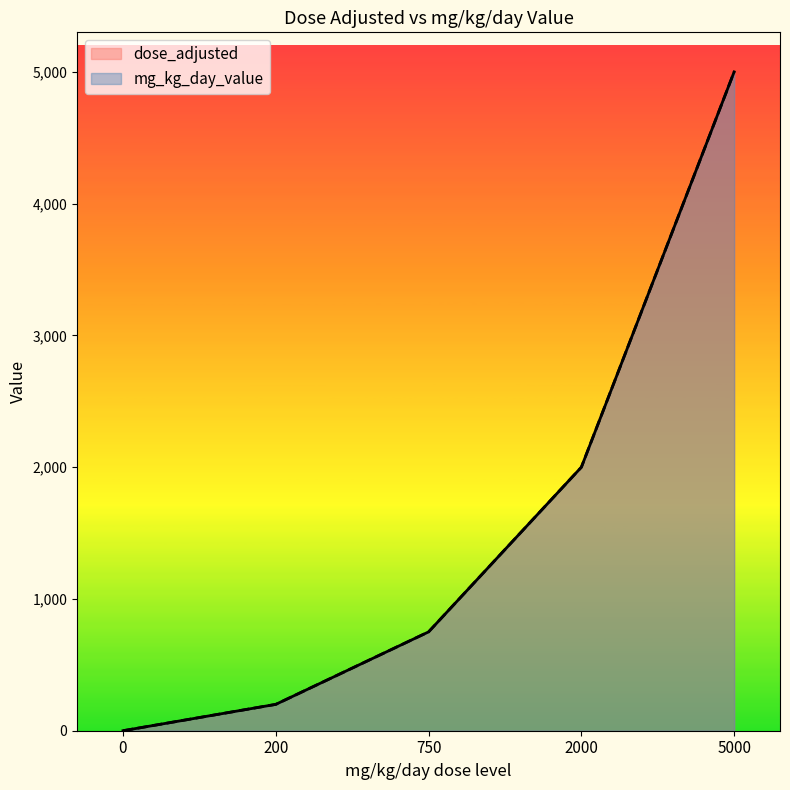

How many lines are shown in the chart?

2